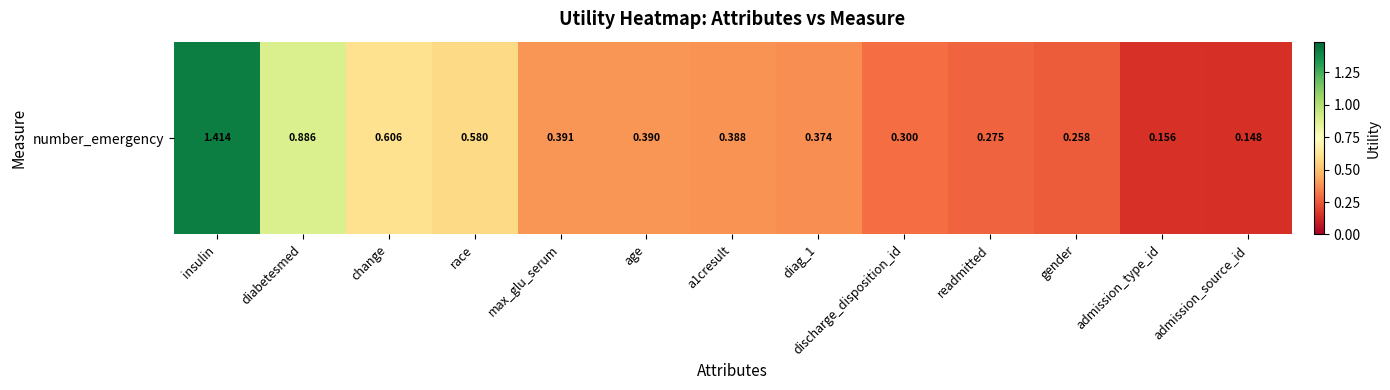

The value at a1cresult is 0.4. True or false?

True